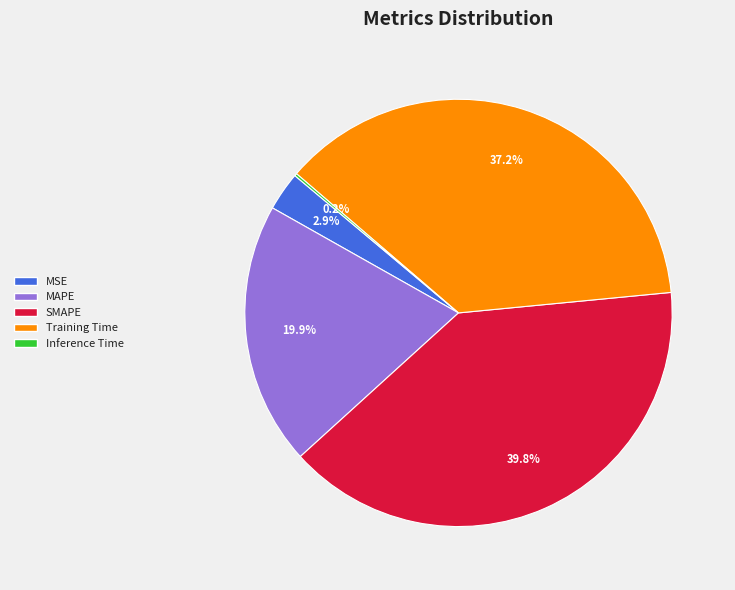

How much of the chart is everything except MAPE?

80.1%